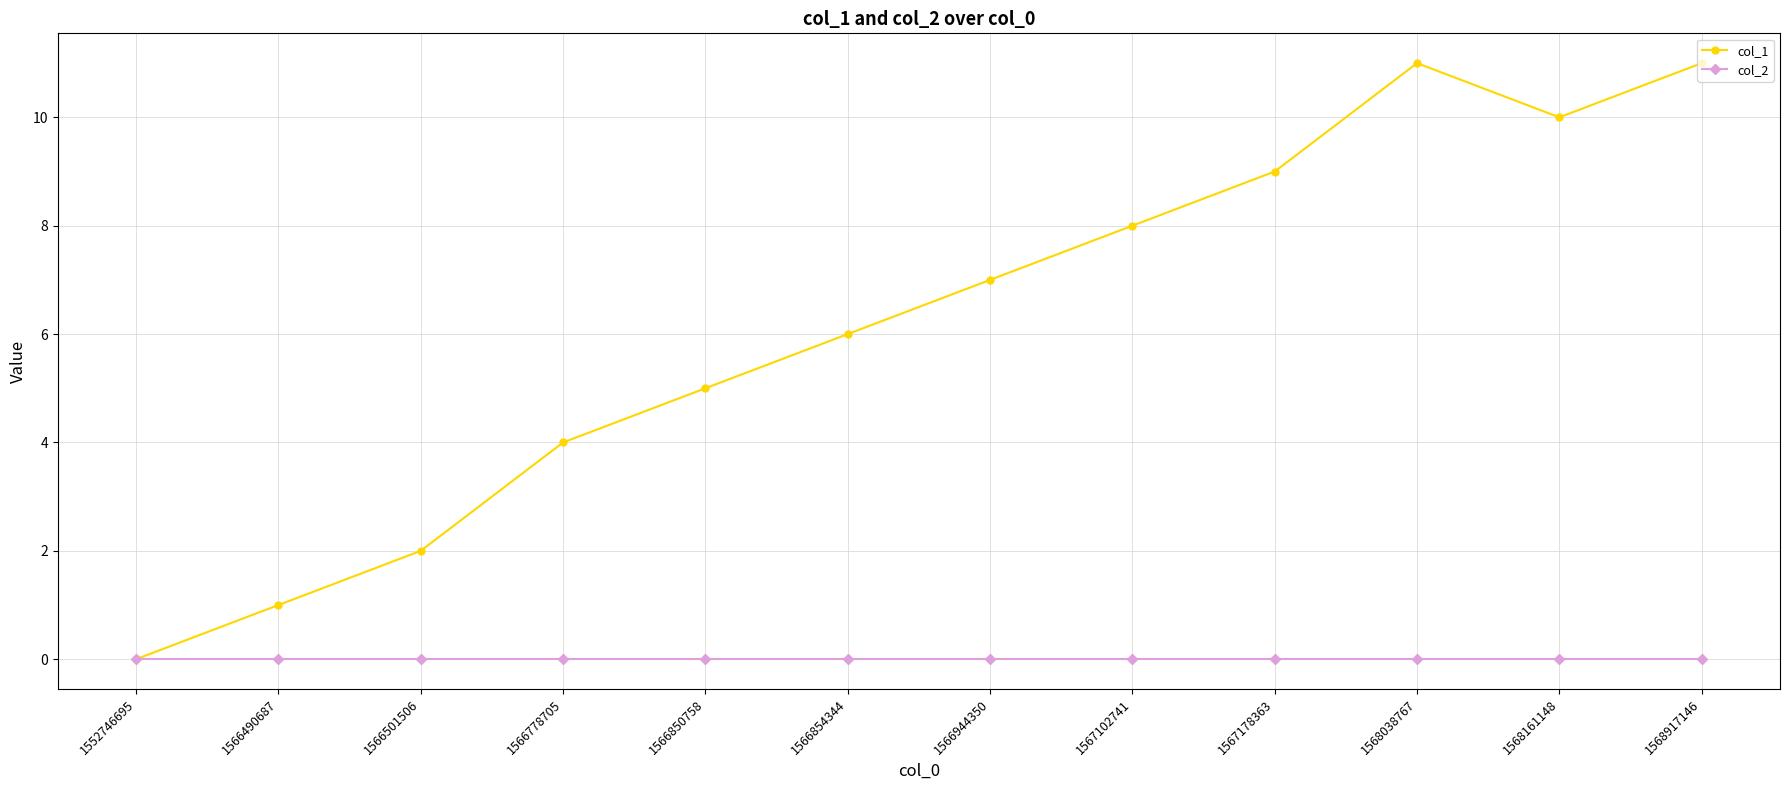

Count the number of categories in the chart.

12